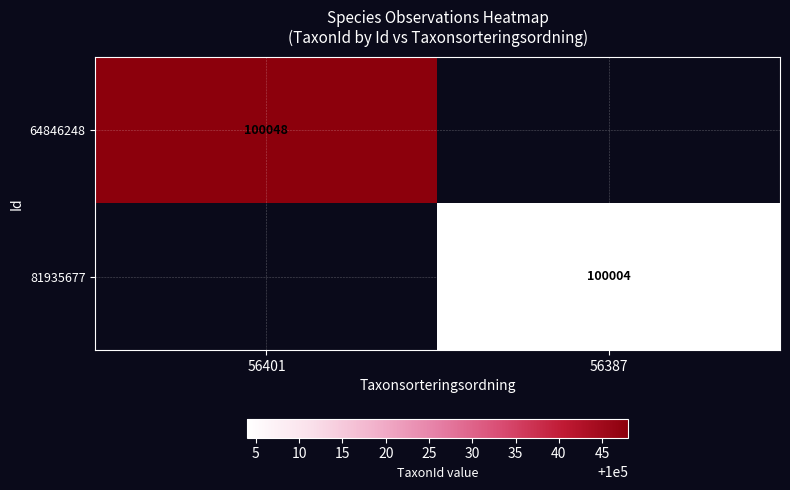

What is the total value across all series at 56387?

100004